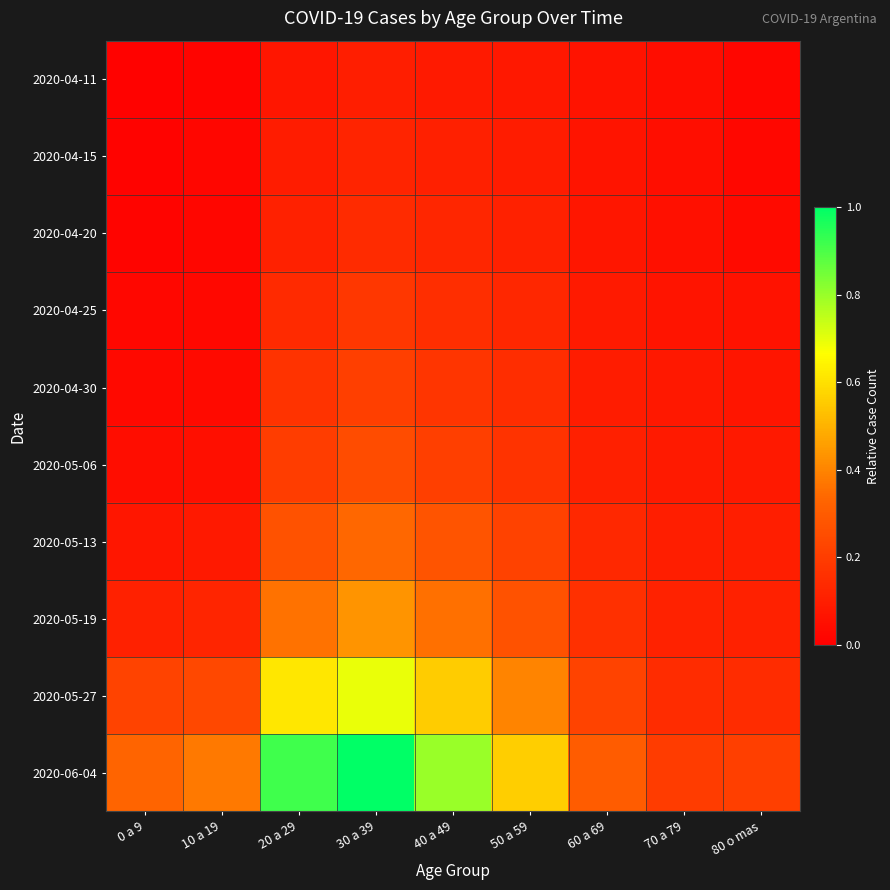

At how many categories does at least one series exceed 0?

9